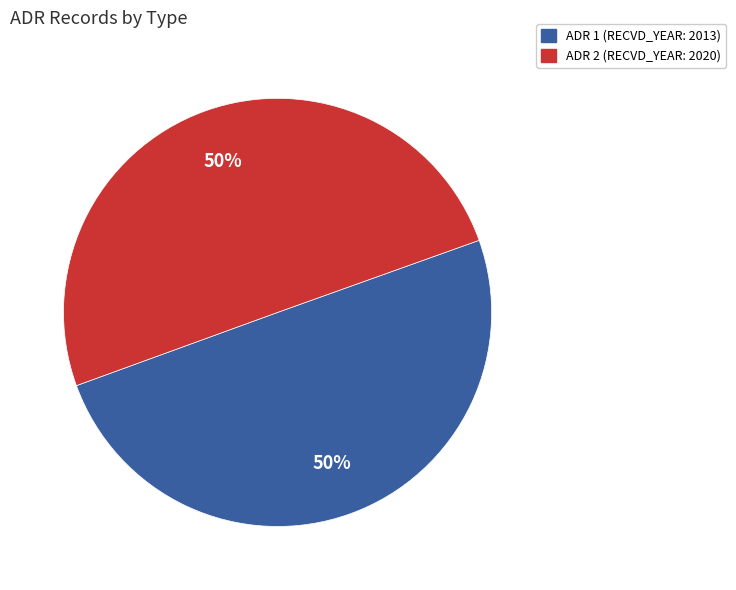

Rank the categories by value from highest to lowest.

2, 1